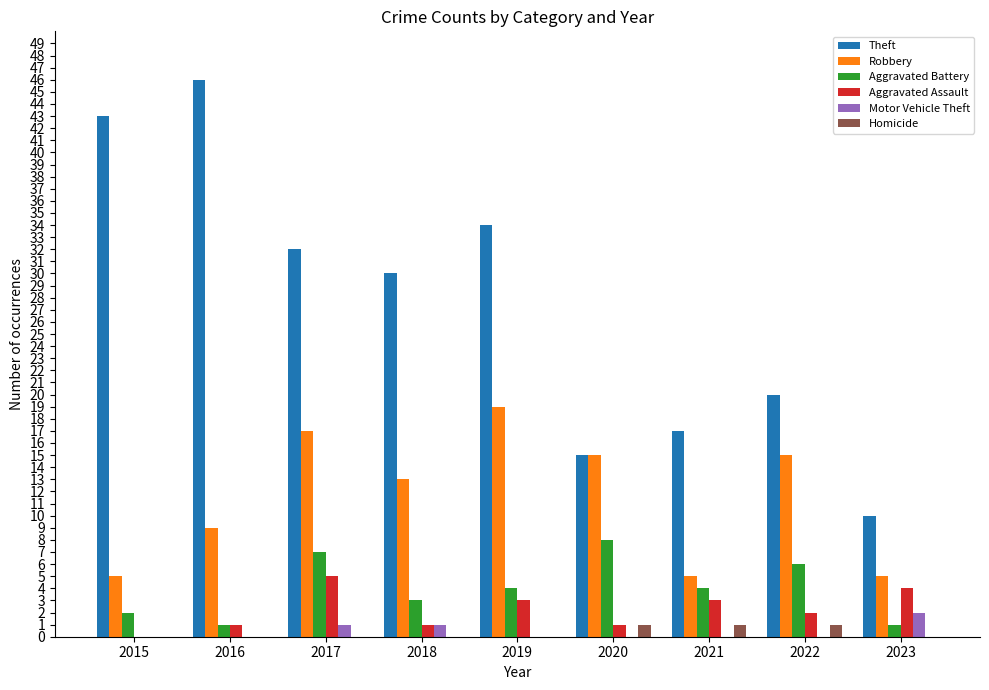

At which label is Theft closest to 28?

2018